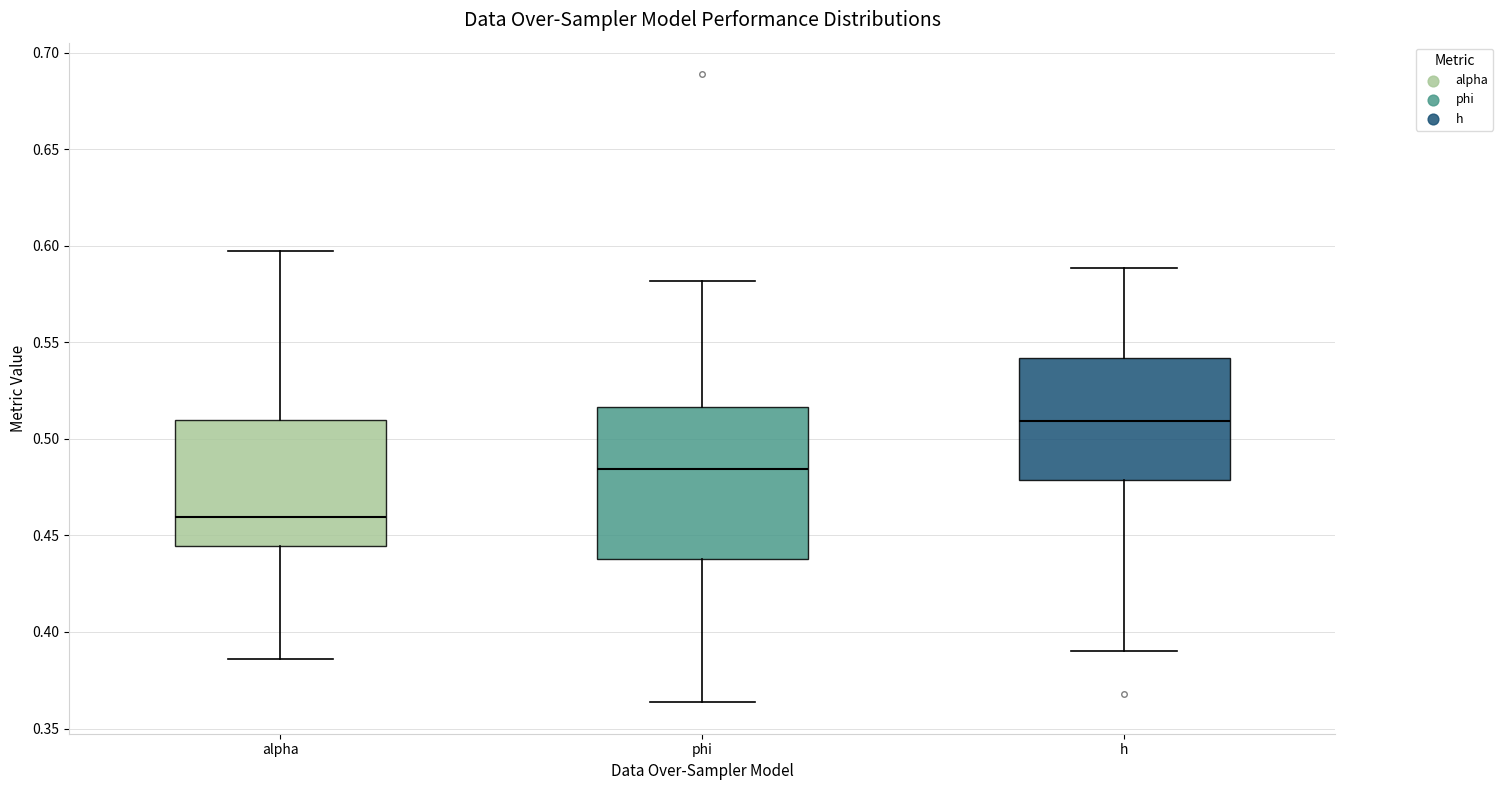

Reading left to right, transcribe this box plot: for each box, give where its median line is, the range the box spans, and where its two whiskers end, as read against the y-axis. The values are not printed on the chart, so give them approximately, as read against the axis.

alpha: median 0.460, box 0.445 to 0.510, whiskers 0.385 to 0.595
phi: median 0.485, box 0.440 to 0.515, whiskers 0.365 to 0.580
h: median 0.510, box 0.480 to 0.540, whiskers 0.390 to 0.590